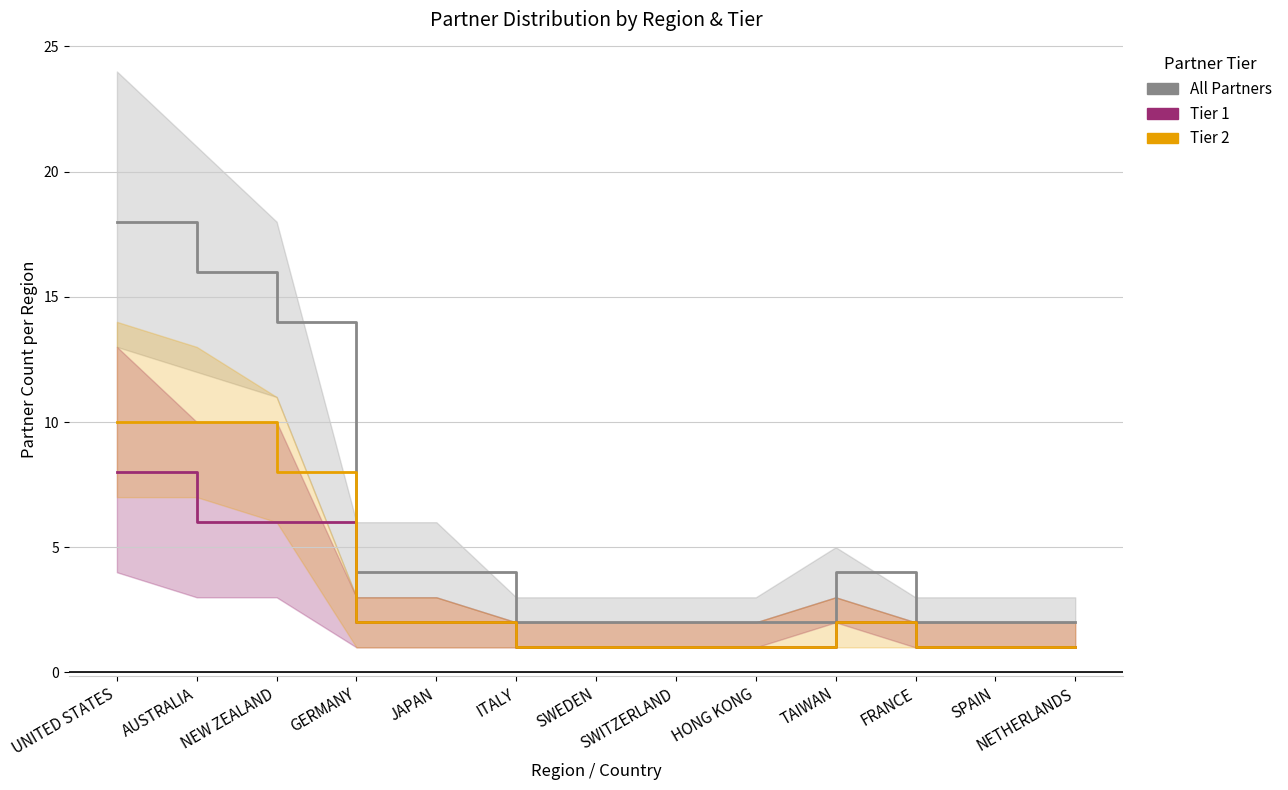

Is it true that All Partners equals 7 at TAIWAN?

False